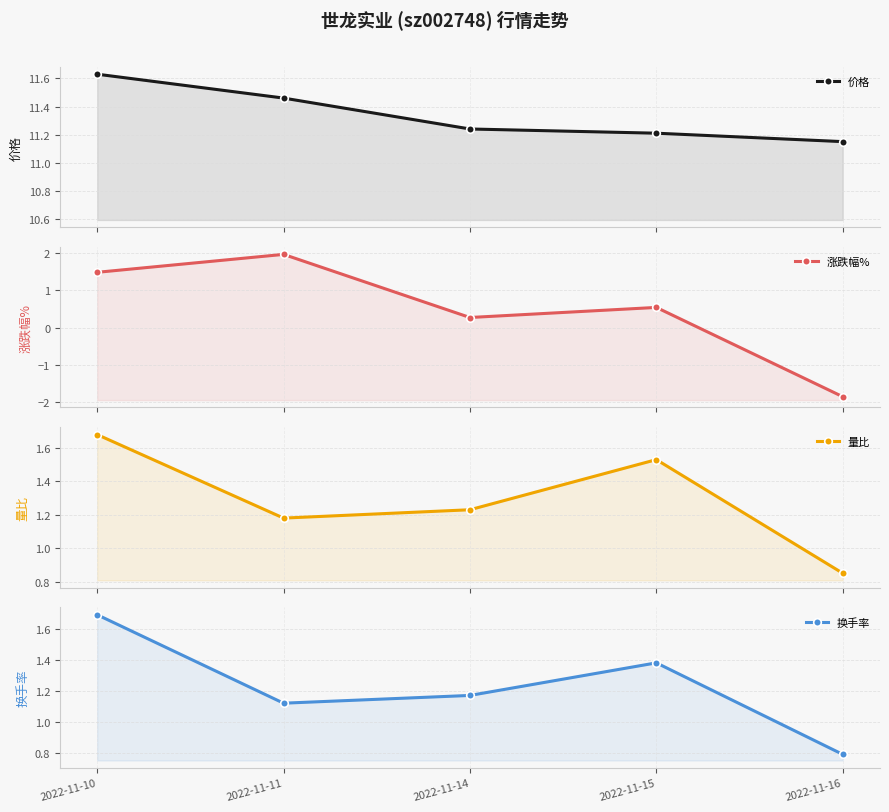

What is the total value across all series at 2022-11-15?

14.7